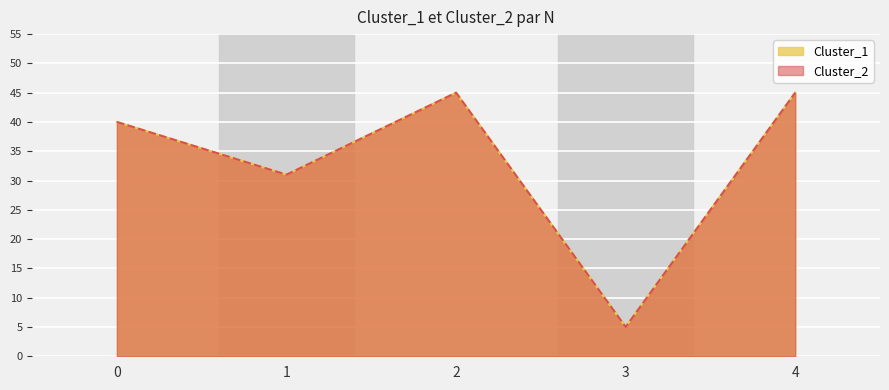

At which category does the chart reach its minimum across all series?

3